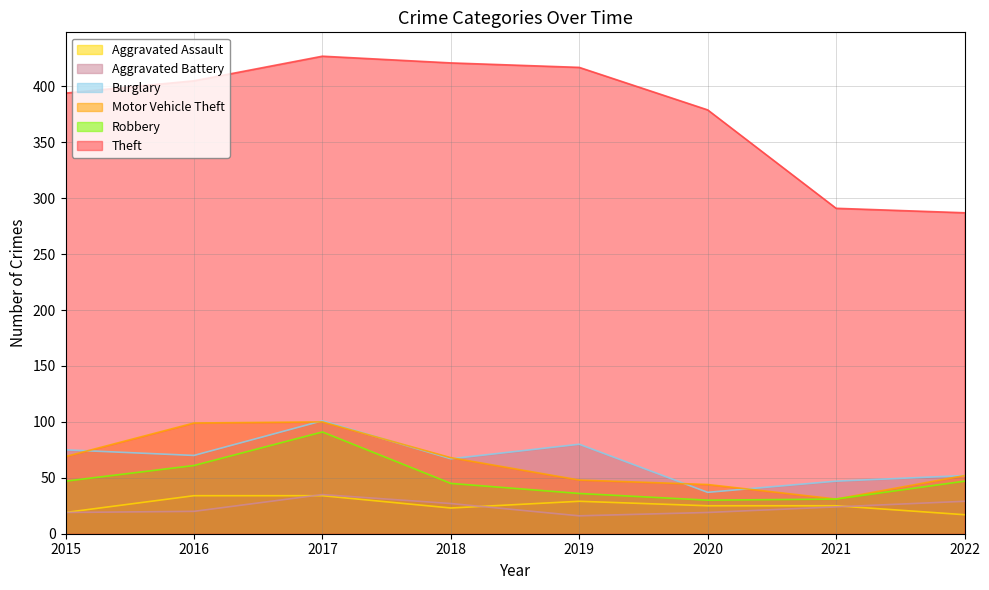

At which category is the sum across all series the highest?

2017